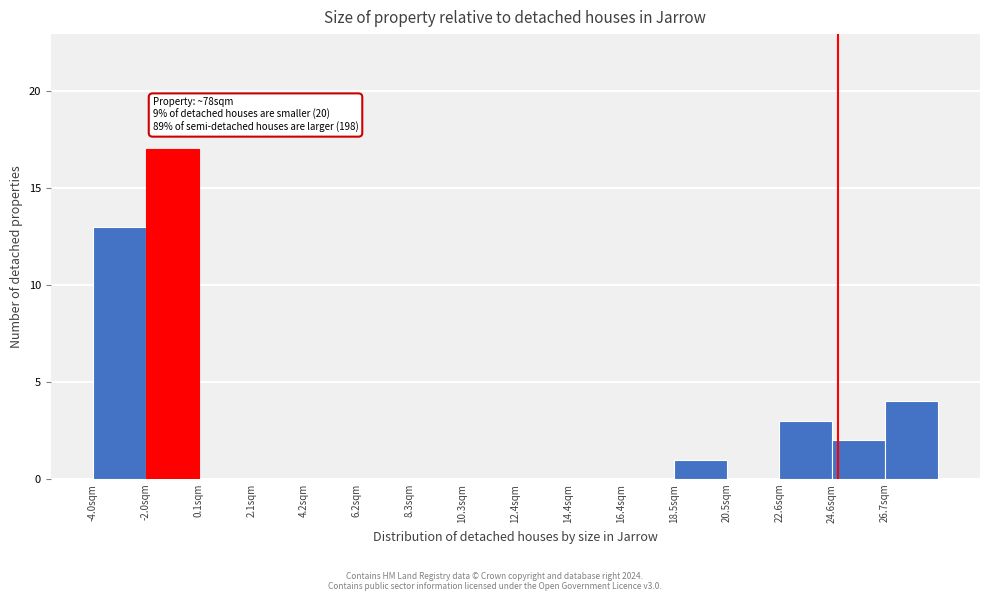

Over which range of the x-axis is the bar tallest?

-2.0 to 0.0